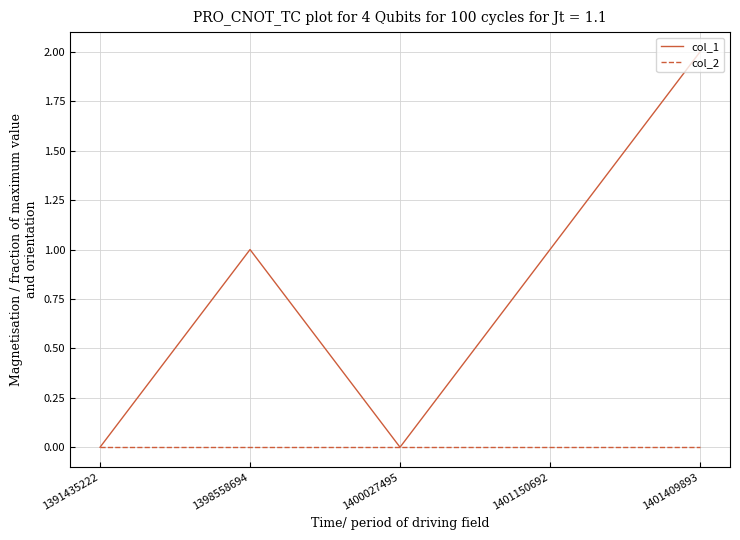

Which series has the largest range (max minus min)?

col_1